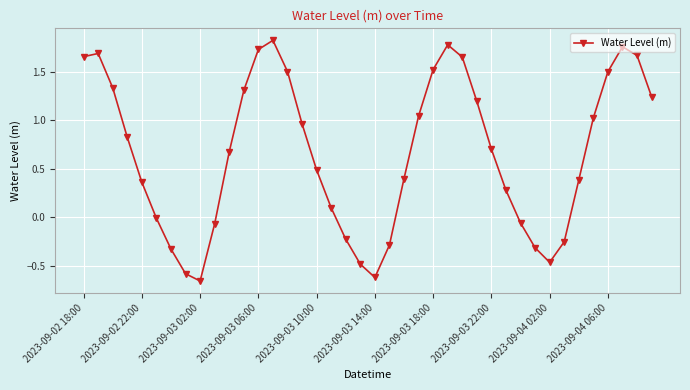

What is the average value?

0.7